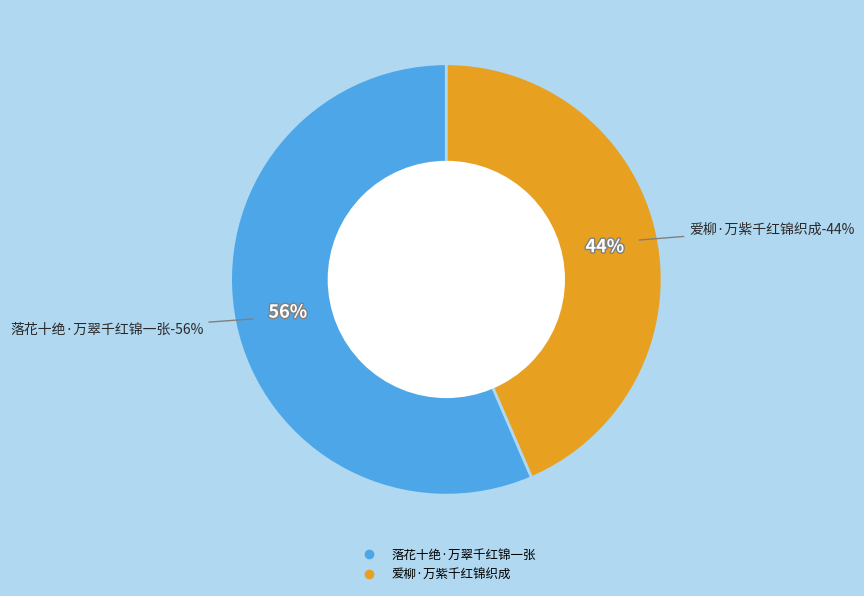

Between 落花十绝·万翠千红锦一张 and 爱柳·万紫千红锦织成, which is larger?

落花十绝·万翠千红锦一张